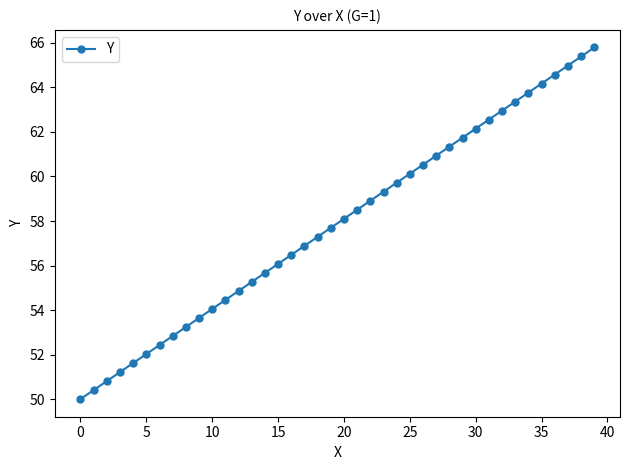

How many data points are above 58?

20